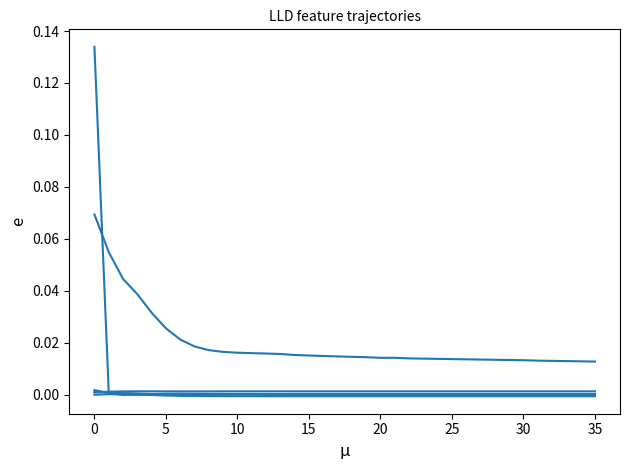

Is it true that LLD_24 equals -0.0 at 40?

False